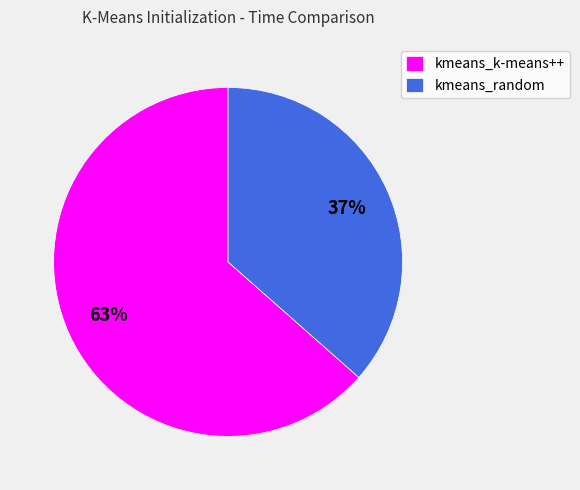

How many segments does this pie chart have?

2